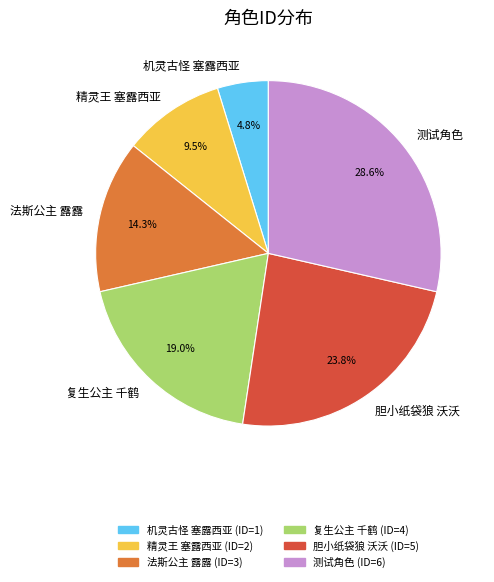

Does any single category account for the majority?

No